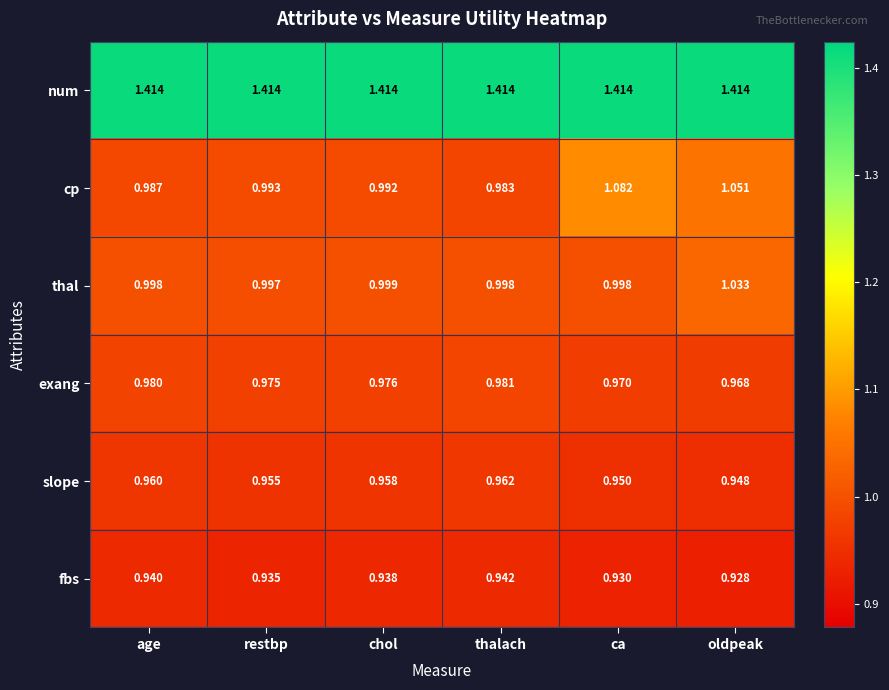

At which label is cp closest to 1?

restbp